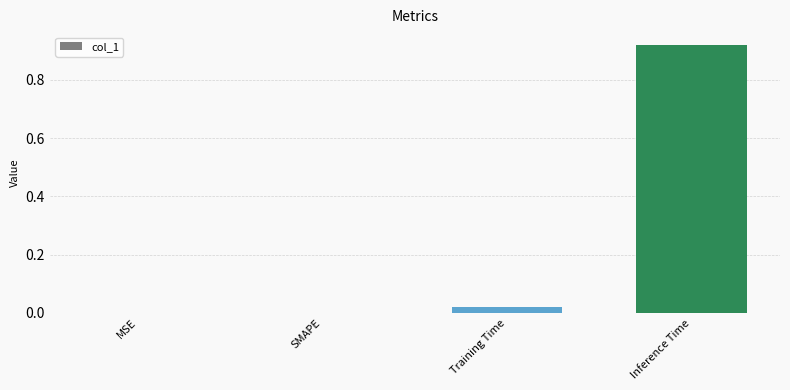

The value at SMAPE is -0.3. True or false?

False